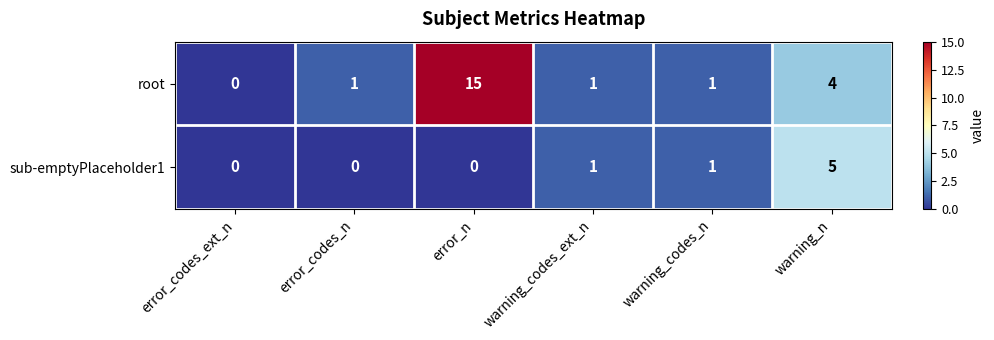

What is the difference between the maximum and minimum values in the root series?

15